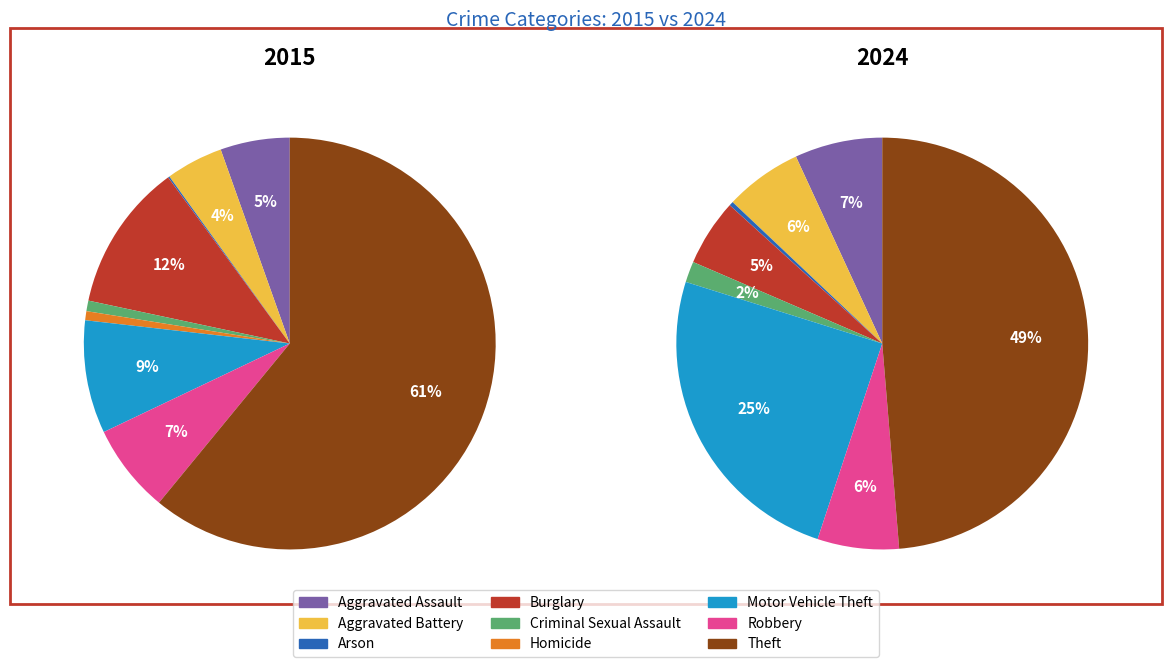

To the nearest percent, what is the difference between the Motor Vehicle Theft and Criminal Sexual Assault slice percentages?

23%